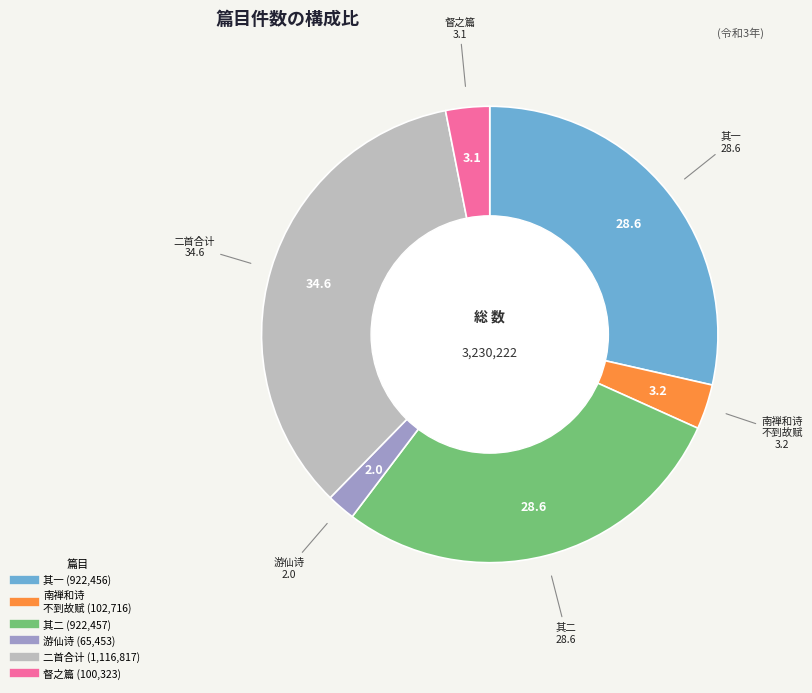

Is there a majority slice in this chart?

No